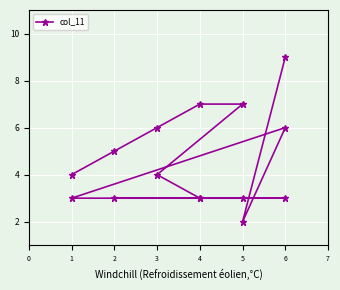

How many interior local valleys (lower than both neighbors) does the data have?

1